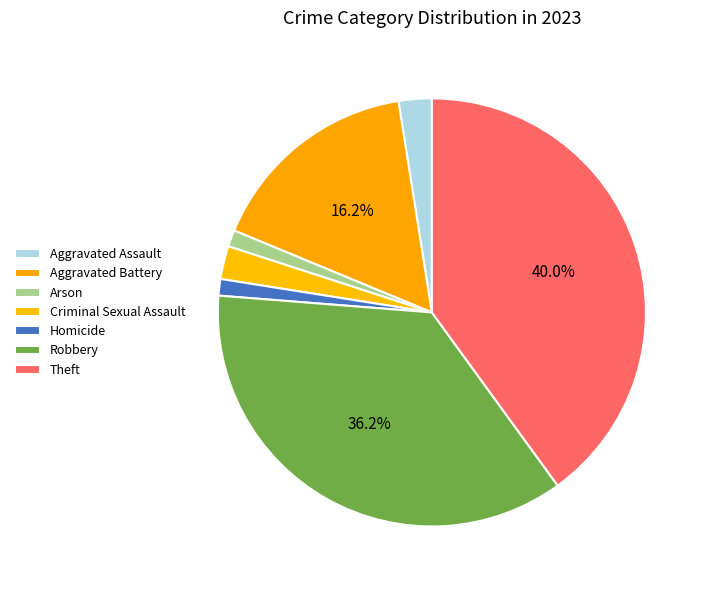

Count the number of slices in the pie.

7